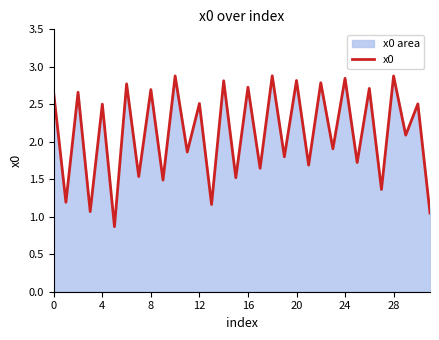

What is the sum of all values?

67.6